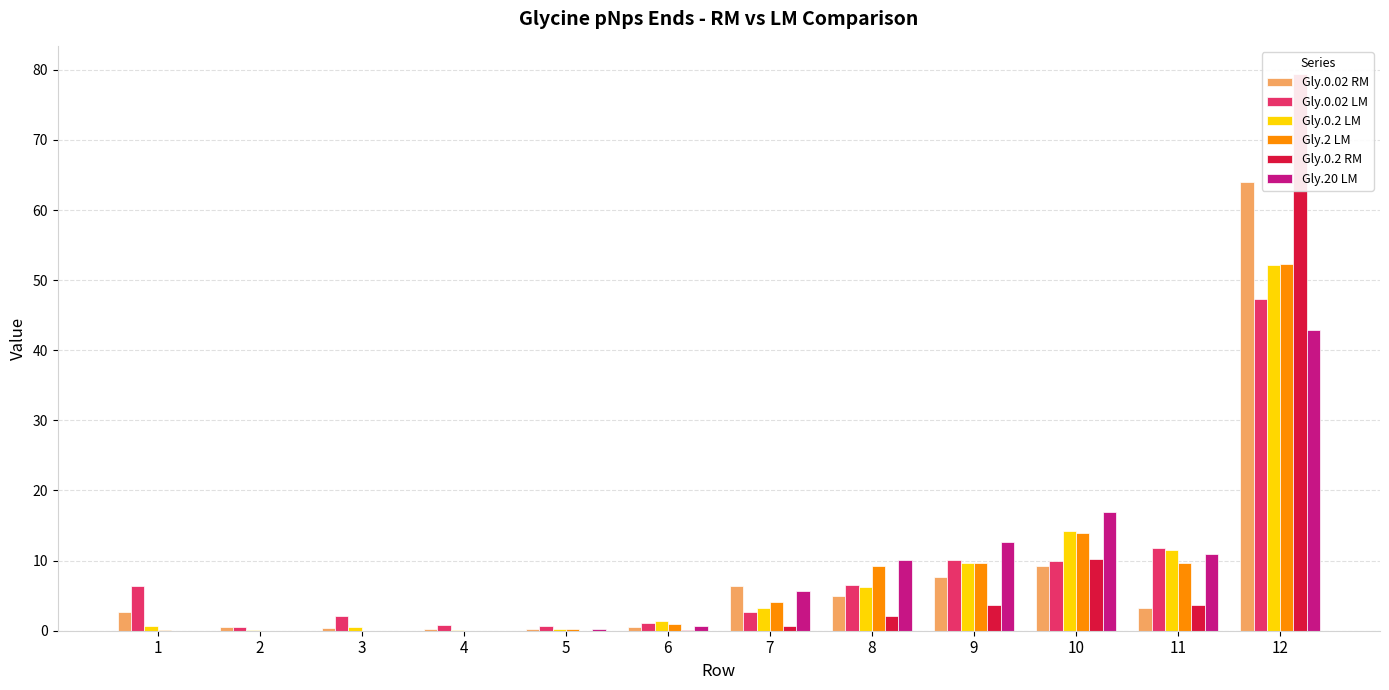

Reading right to left, transcribe all the data shown in this chart.

Gly.0.02 RM: 12=63.9	11=3.3	10=9.2	9=7.6	8=5.0	7=6.4	6=0.5	5=0.2	4=0.3	3=0.4	2=0.5	1=2.7
Gly.0.02 LM: 12=47.4	11=11.7	10=9.9	9=10.1	8=6.6	7=2.7	6=1.1	5=0.7	4=0.8	3=2.1	2=0.5	1=6.4
Gly.0.2 LM: 12=52.1	11=11.5	10=14.2	9=9.6	8=6.2	7=3.3	6=1.5	5=0.2	4=0.1	3=0.6	2=0.0	1=0.7
Gly.2 LM: 12=52.3	11=9.6	10=14.0	9=9.7	8=9.2	7=4.1	6=0.9	5=0.2	4=0.0	3=0.0	2=0.0	1=0.1
Gly.0.2 RM: 12=79.4	11=3.7	10=10.3	9=3.7	8=2.1	7=0.7	6=0.0	5=0.0	4=0.0	3=0.0	2=0.0	1=0.0
Gly.20 LM: 12=42.9	11=11.0	10=17.0	9=12.7	8=10.0	7=5.6	6=0.6	5=0.2	4=0.0	3=0.0	2=0.0	1=0.0